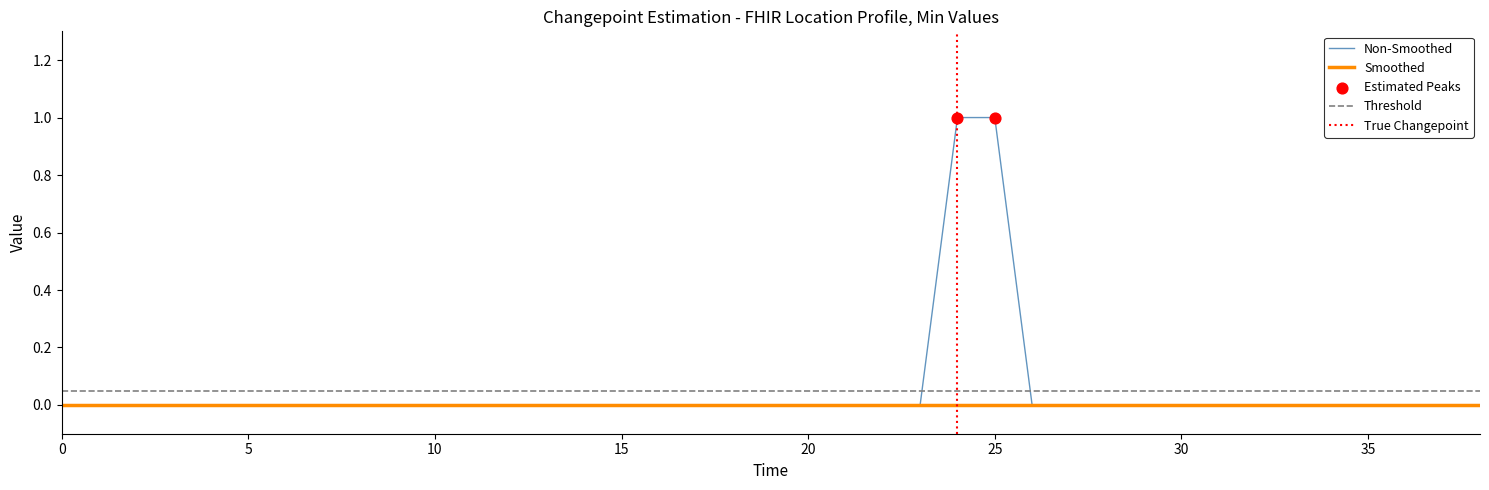

Which has a higher value, 30 or 34?

30